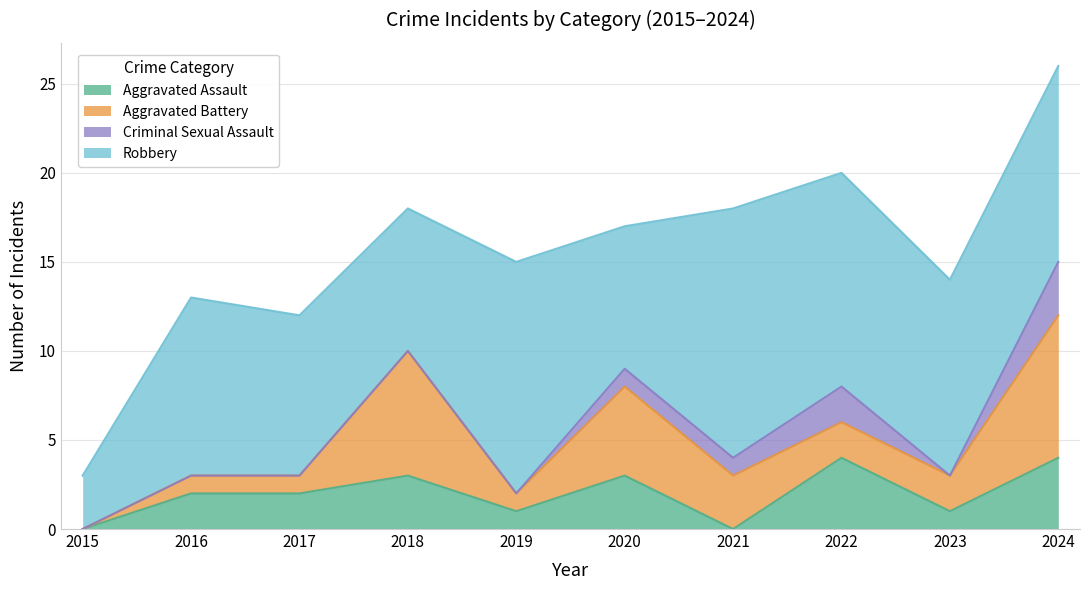

Which label corresponds to the smallest value in the chart?

2015